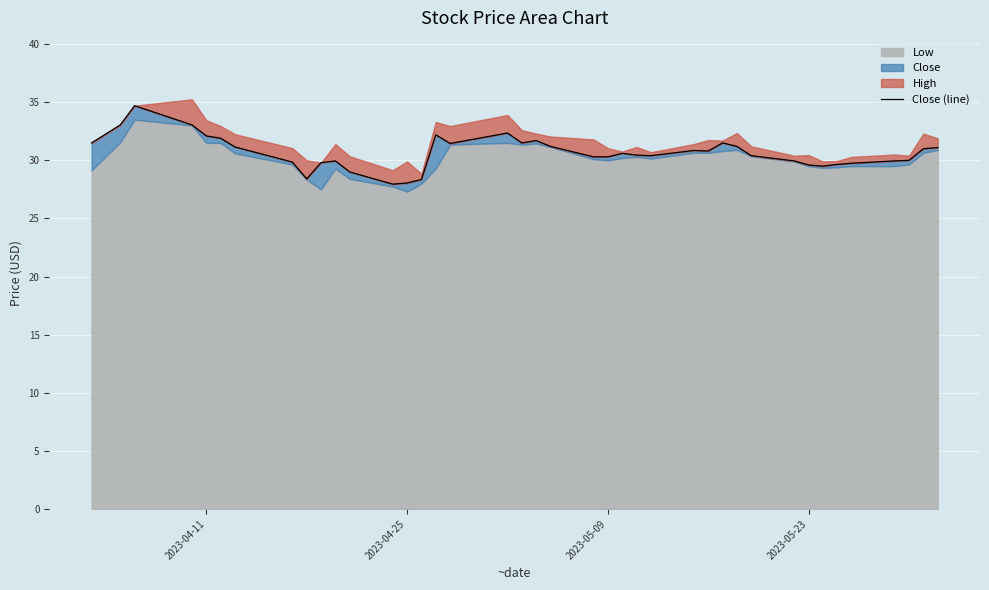

How many data points does each series have?

40